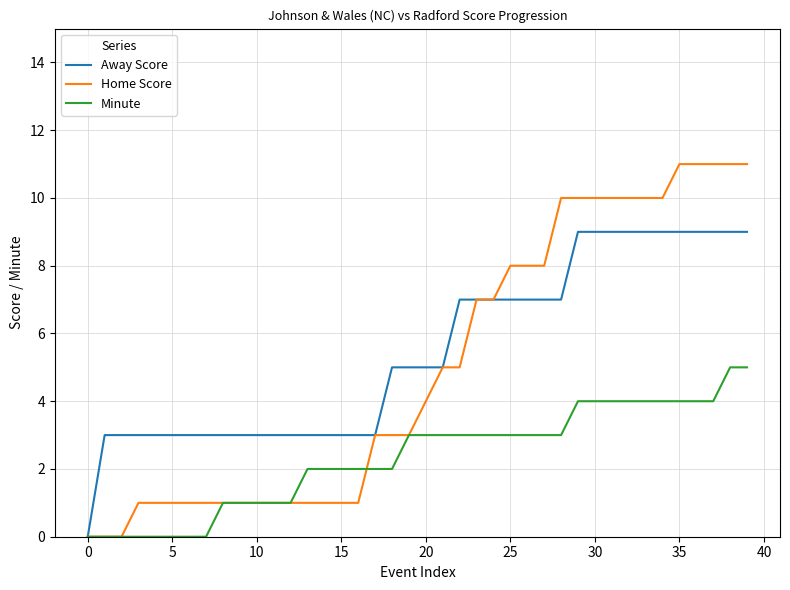

Rank the series by their maximum value, from highest to lowest.

Home Score, Away Score, Minute